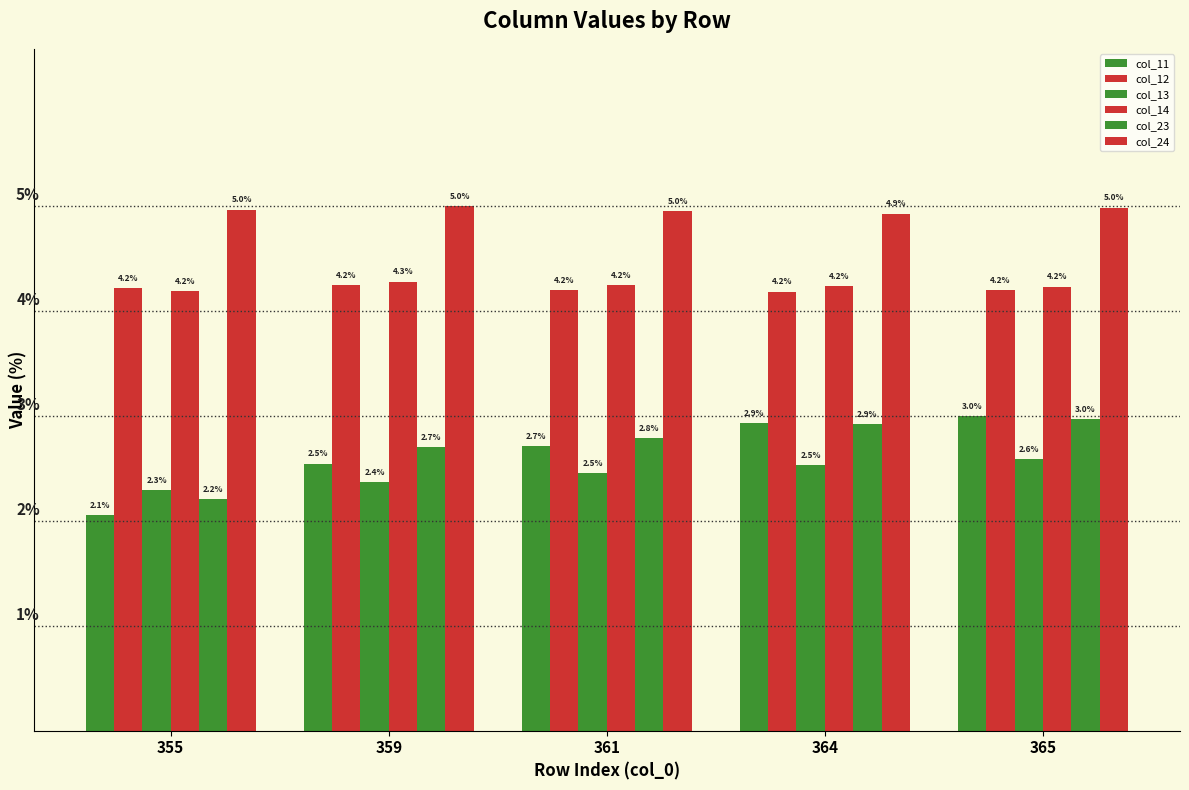

What is the average value of the col_11 series?

2.6